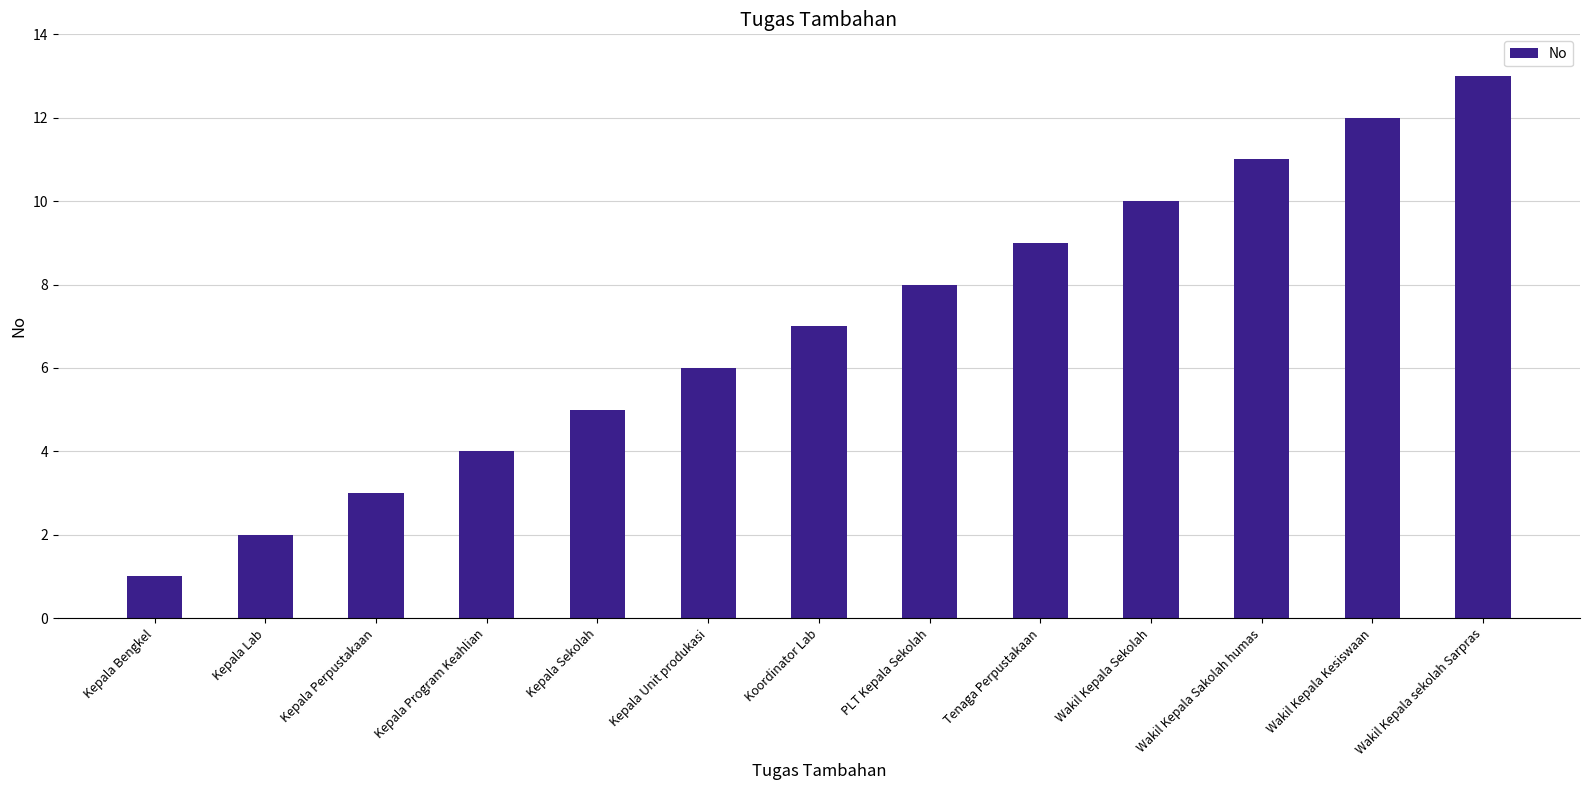

What position from the left is Koordinator Lab?

7